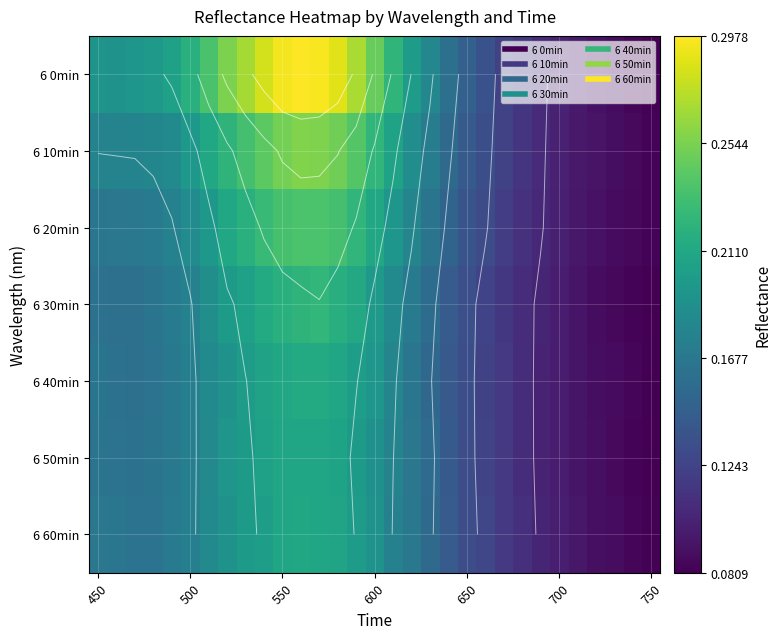

What is the difference between the second highest and second lowest values in the 6 50min series?

0.1